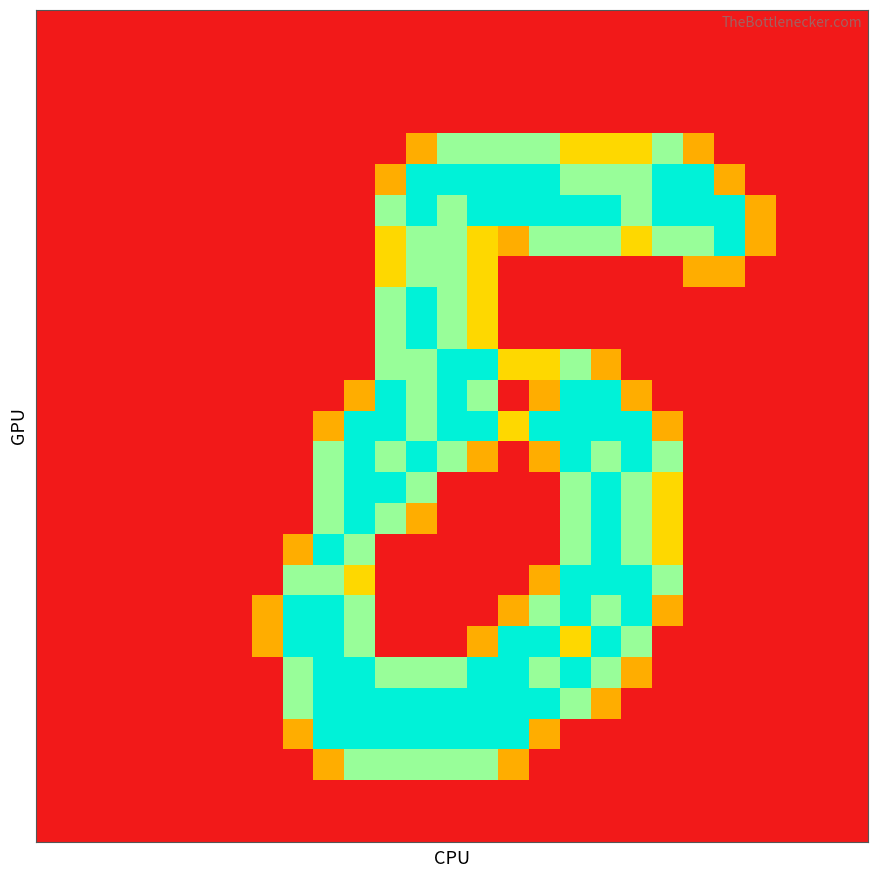

How many series are shown in this chart?

27